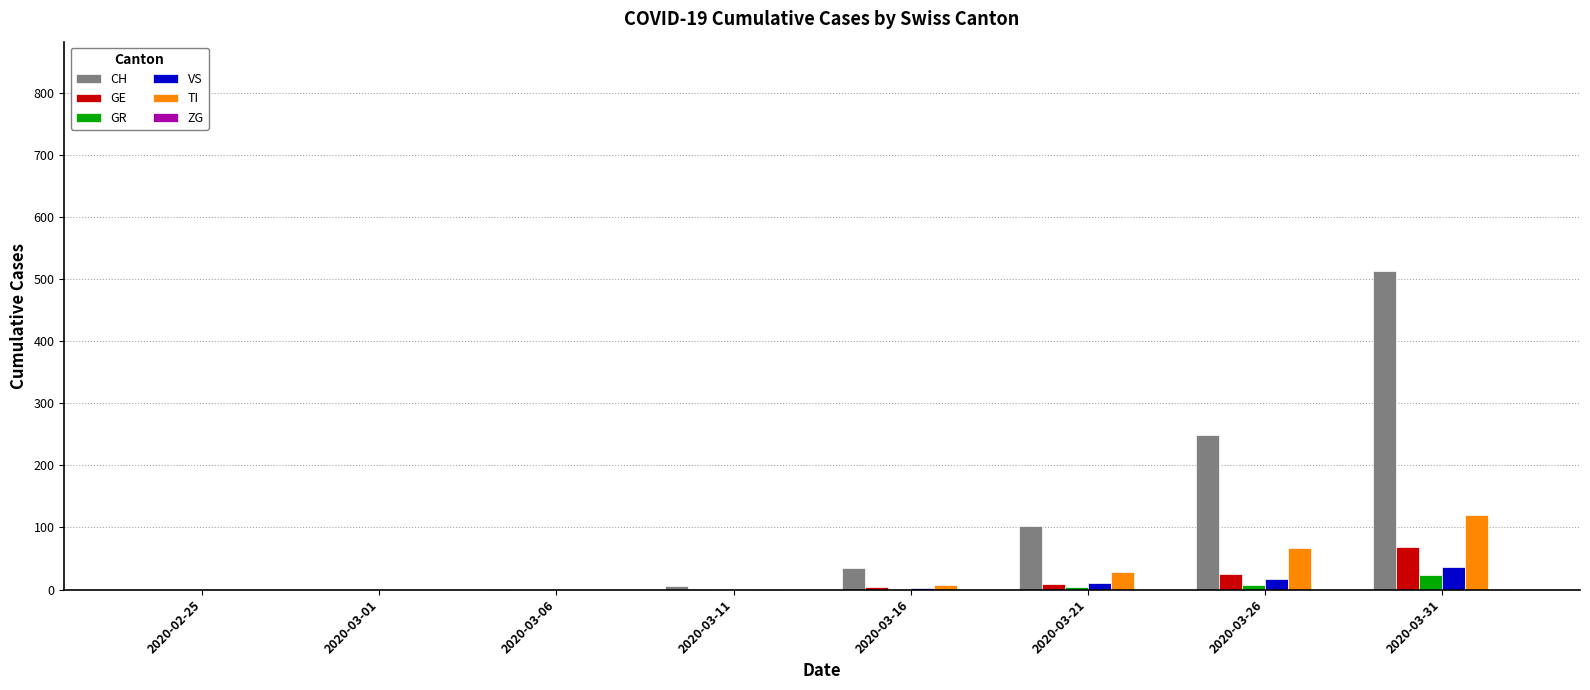

Read the VS value at 2020-03-16.

3